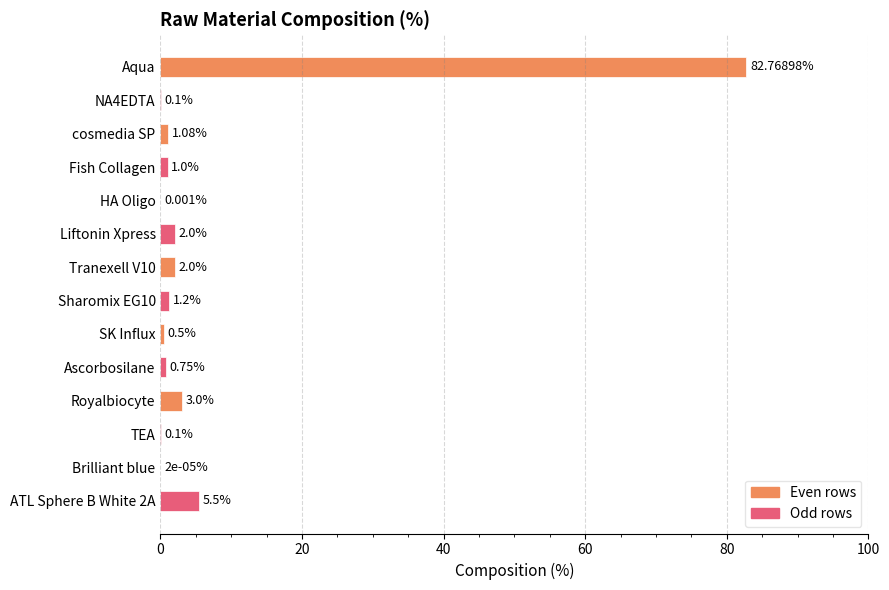

Are the bars horizontal?

Yes